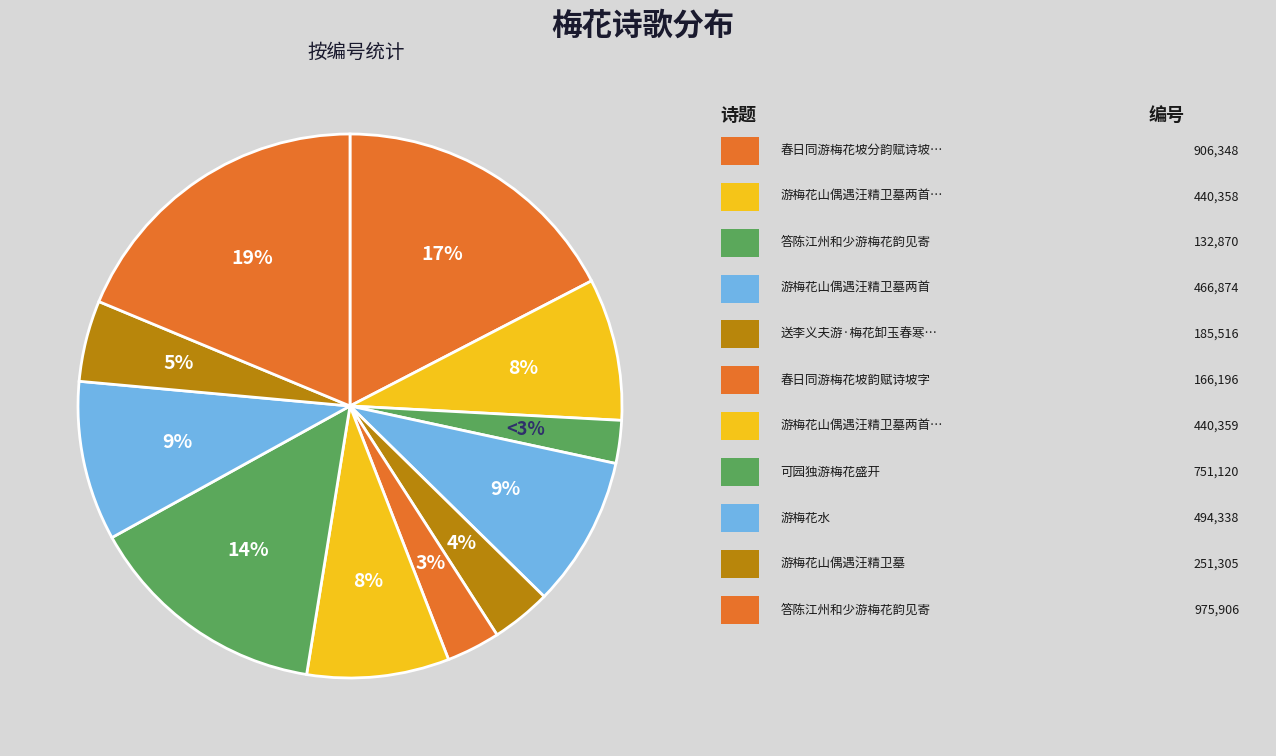

How many slices are in this pie chart?

11